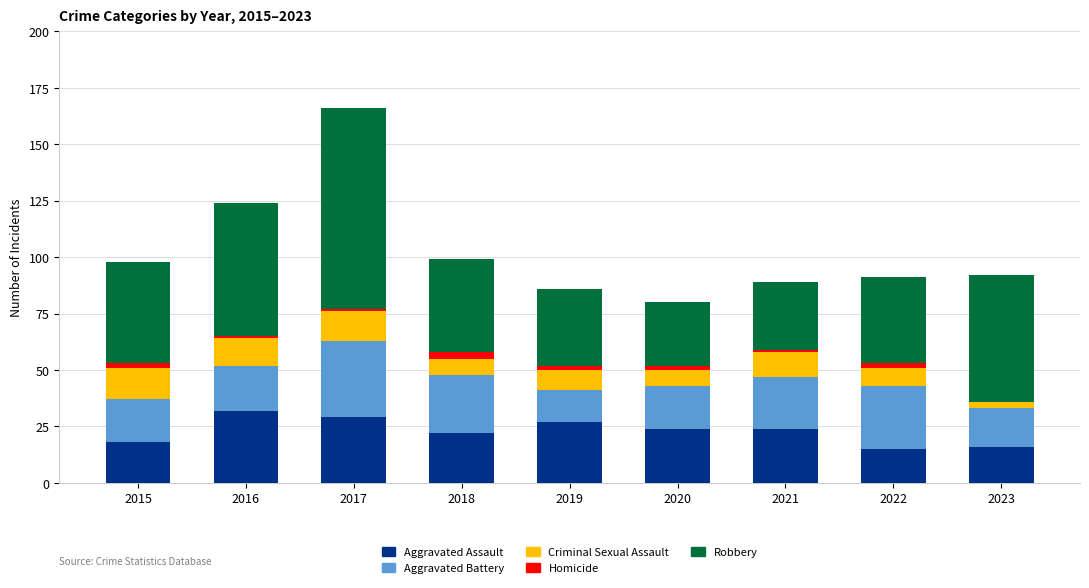

Are the bars grouped side by side (vs. stacked)?

No